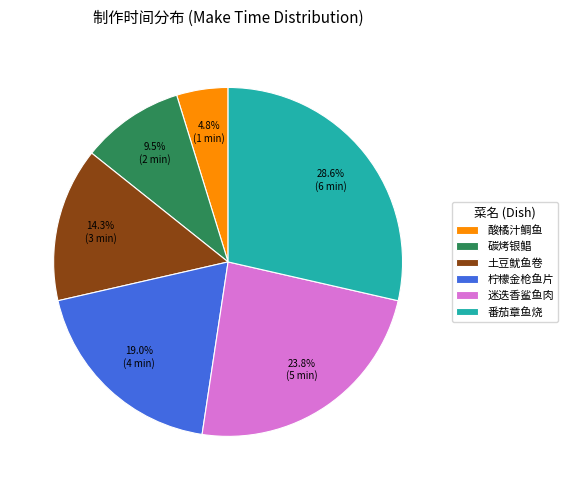

How many segments does this pie chart have?

6